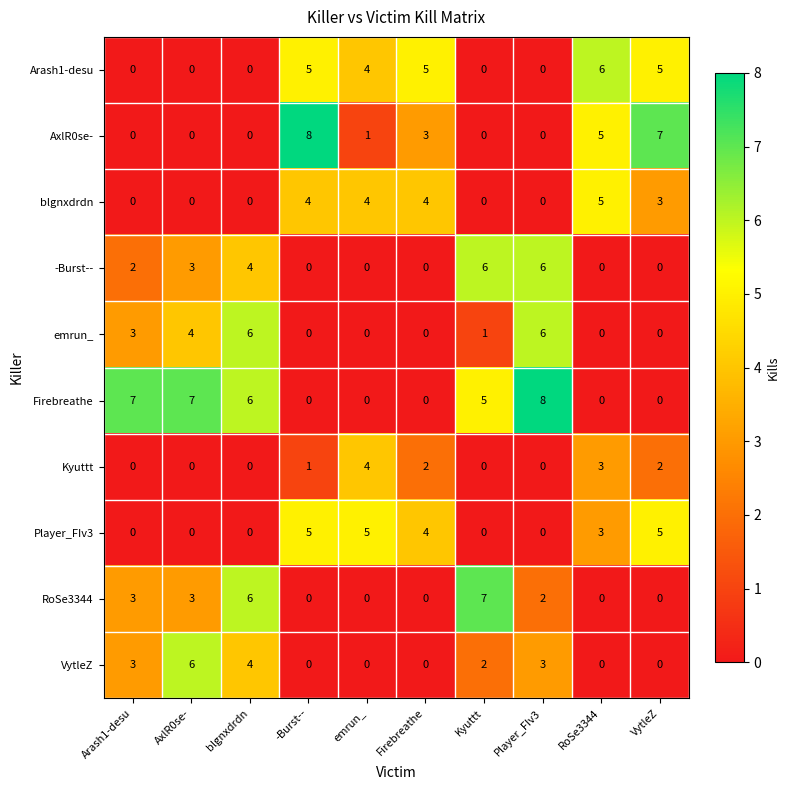

True or false: emrun_ has a value of -3 at -Burst--.

False